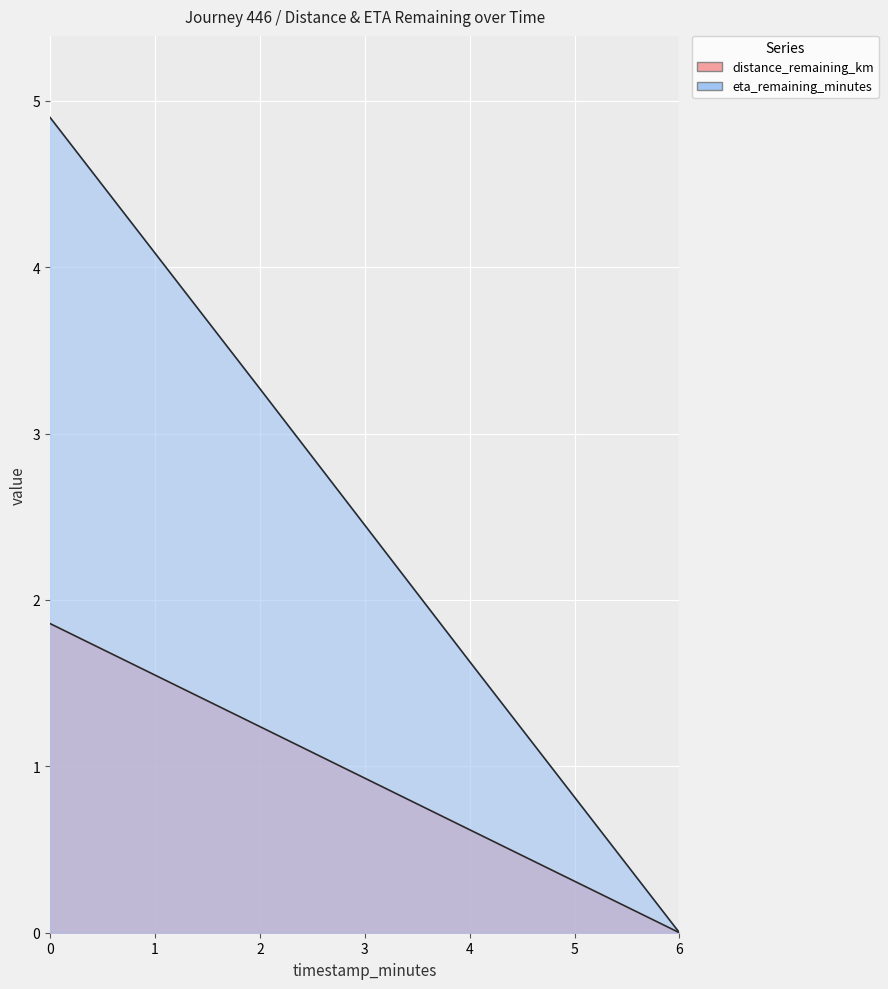

Rank the series by their average value, from highest to lowest.

eta_remaining_minutes, distance_remaining_km